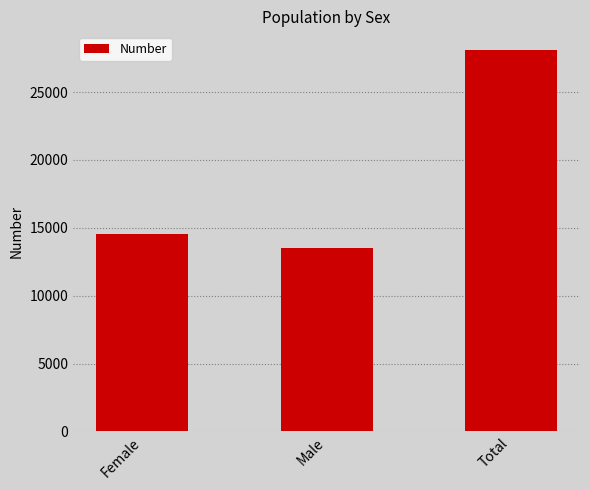

Between Total and Male, which is larger?

Total